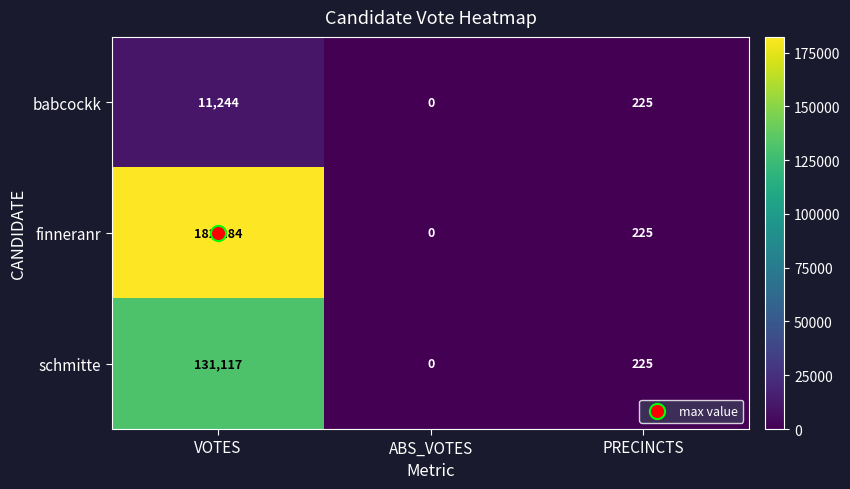

Count the number of categories in the chart.

3